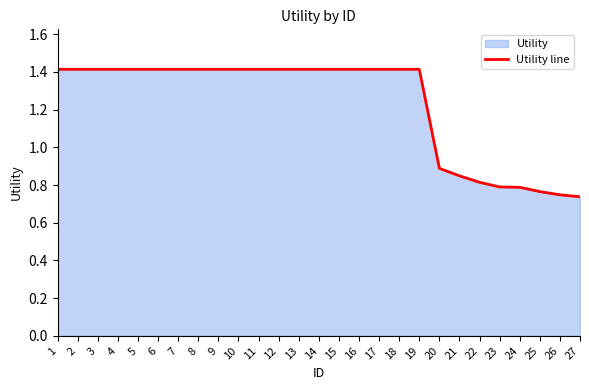

What is the value of the 13th point from the left?

1.4